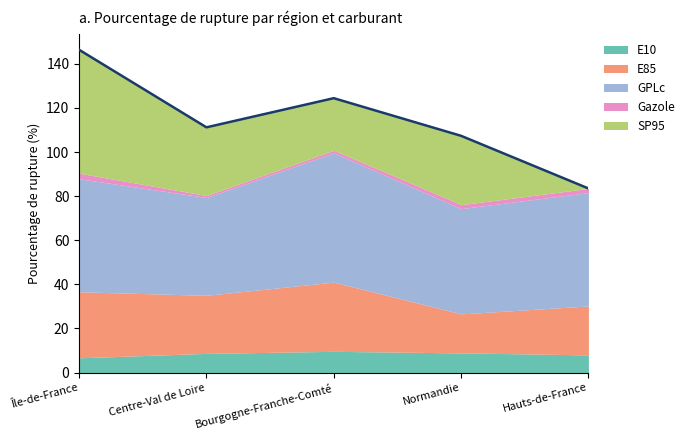

What is the difference between the Gazole values at Hauts-de-France and Île-de-France?

0.6